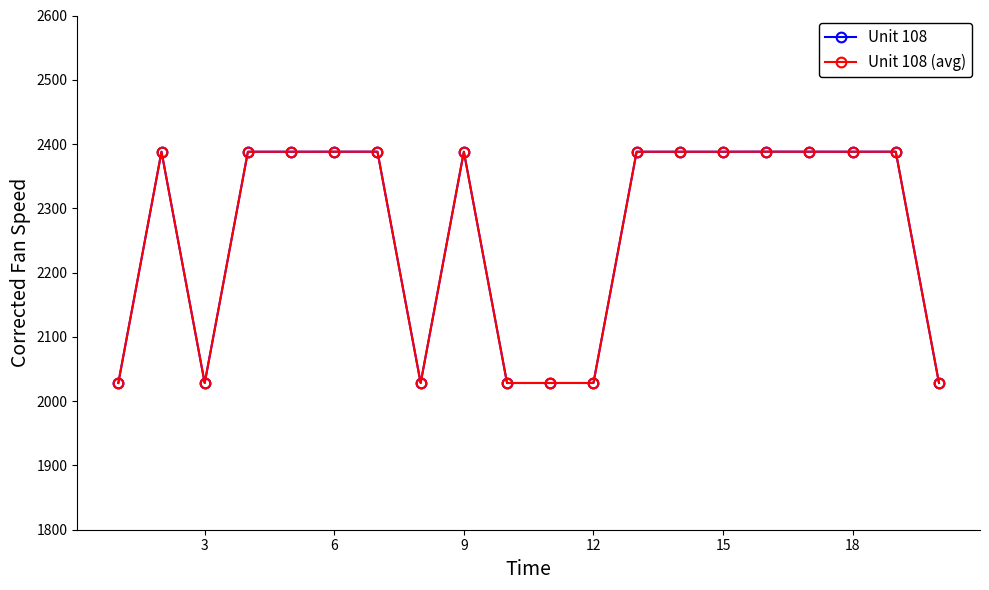

Is this an area chart (filled region under the line)?

No